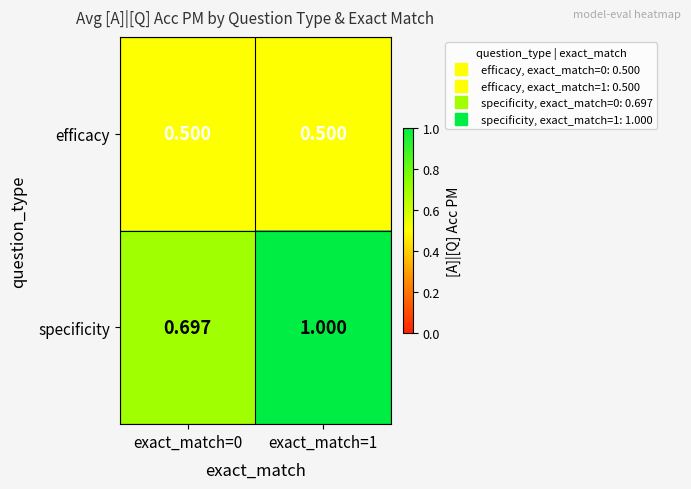

Which series has the widest spread of values?

specificity